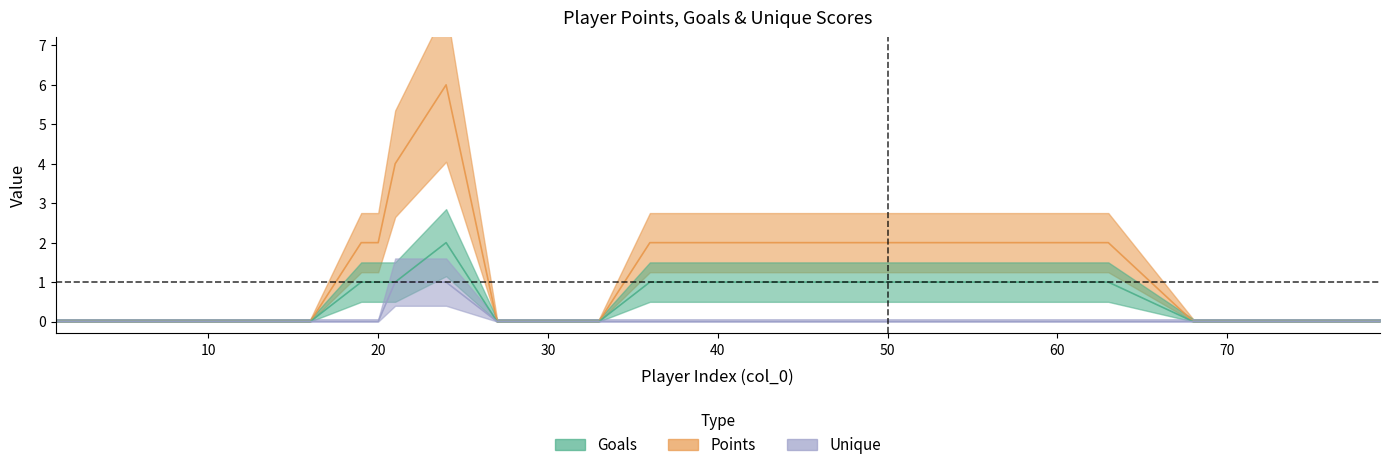

Where is Goals nearest to the value 1?

19